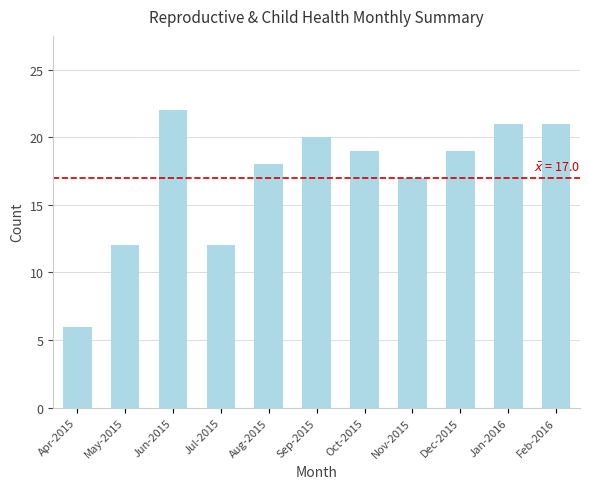

What is the value of the 9th bar from the left?

19